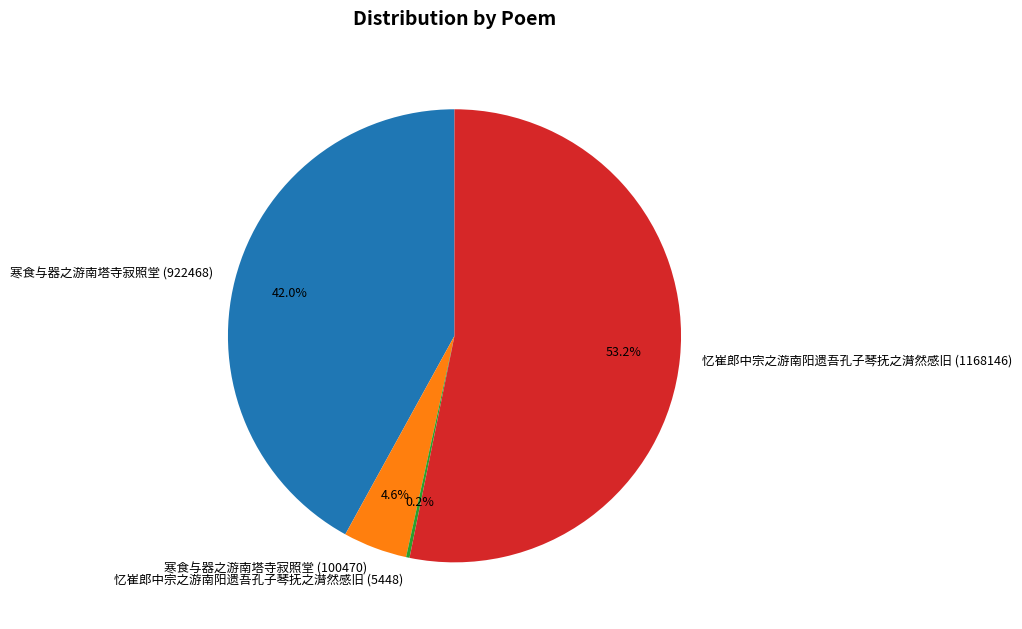

Combined, do 寒食与器之游南塔寺寂照堂 (922468) and 寒食与器之游南塔寺寂照堂 (100470) account for over 50%?

No